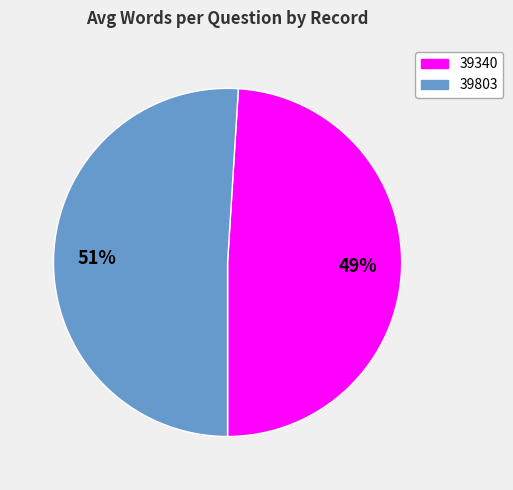

Do 39803 and 39340 together represent more than half of the pie?

Yes